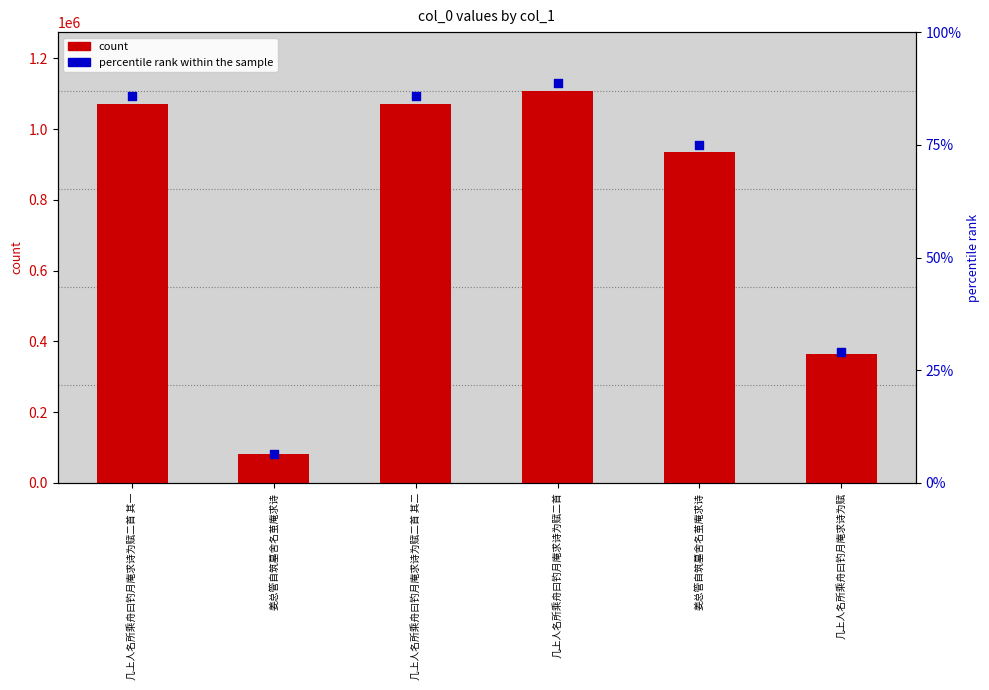

Which series contains the highest Y value?

percentile rank within the sample